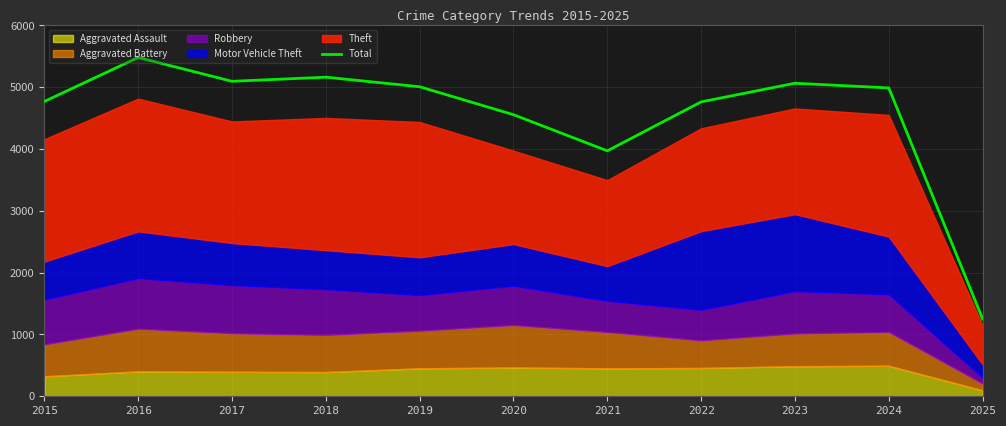

Which label corresponds to the smallest value in the chart?

2025